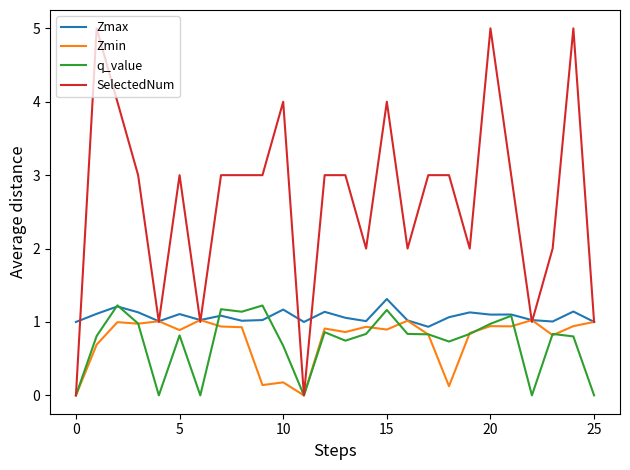

What are all the series names shown in the legend?

Zmax, Zmin, q_value, SelectedNum